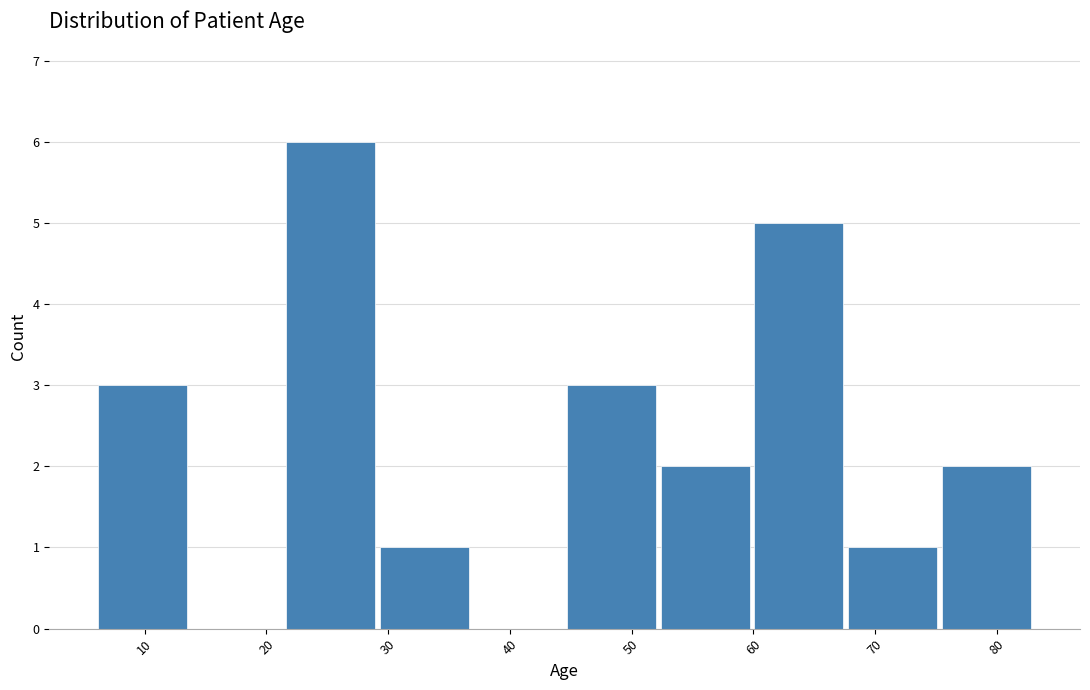

Over which range of the x-axis is the bar tallest?

21.4 to 29.1